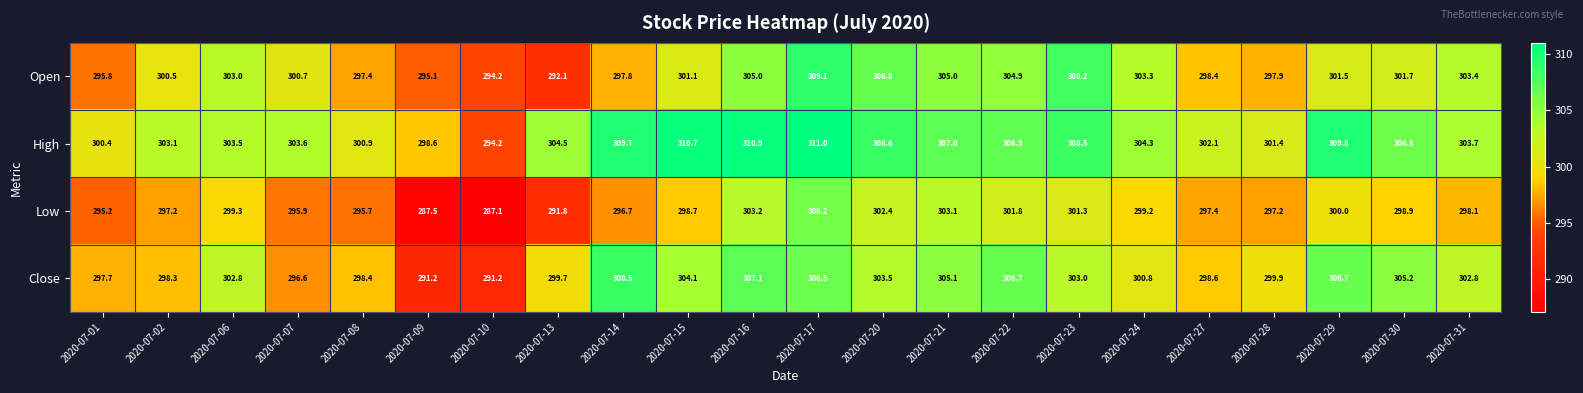

List the series in order of their peak value, lowest first.

Low, Close, Open, High